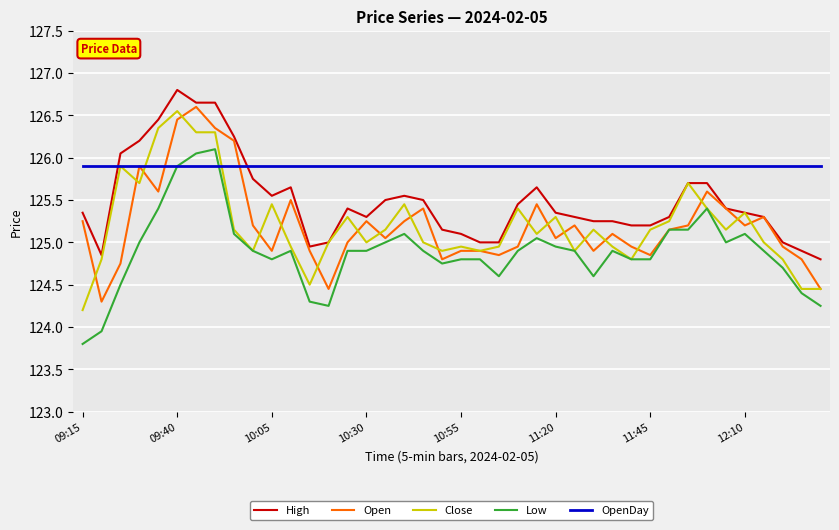

Count the number of data series in this chart.

5